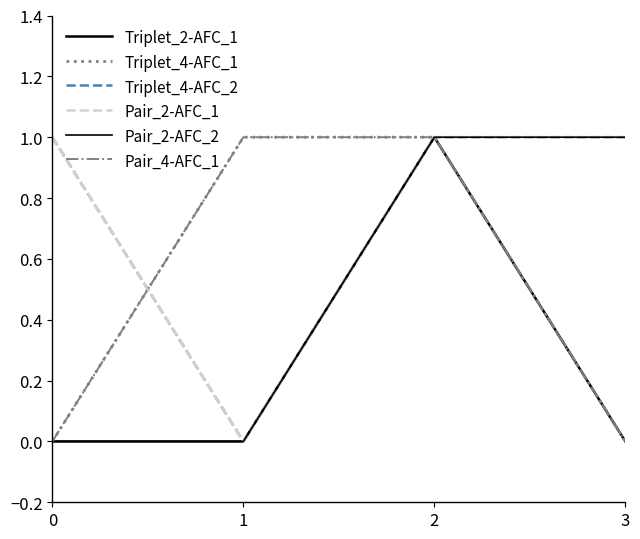

At how many categories does at least one series exceed 0?

4